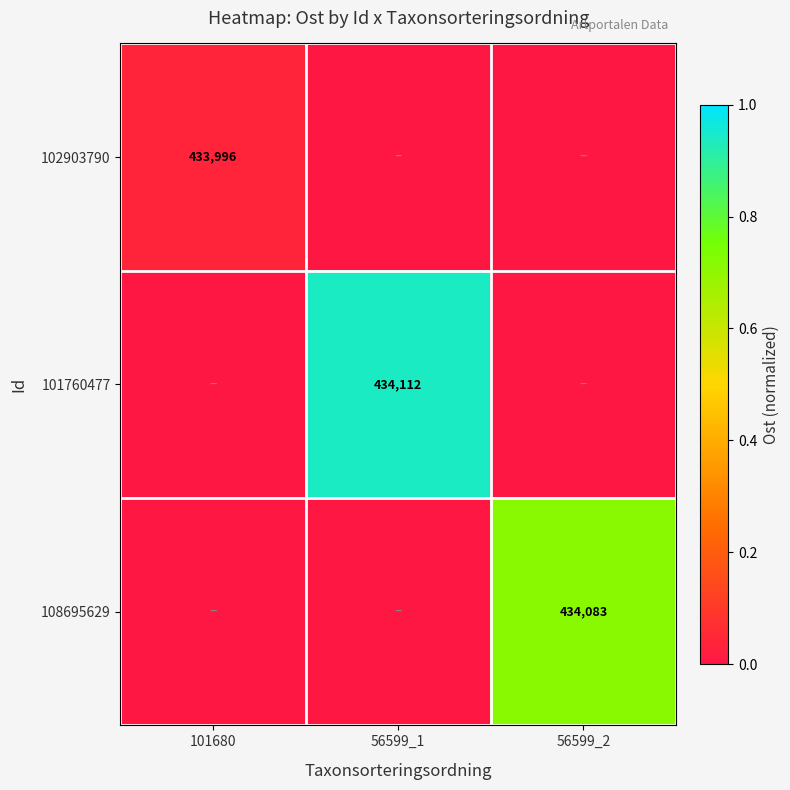

Is it true that 102903790 equals 282544 at 101680?

False